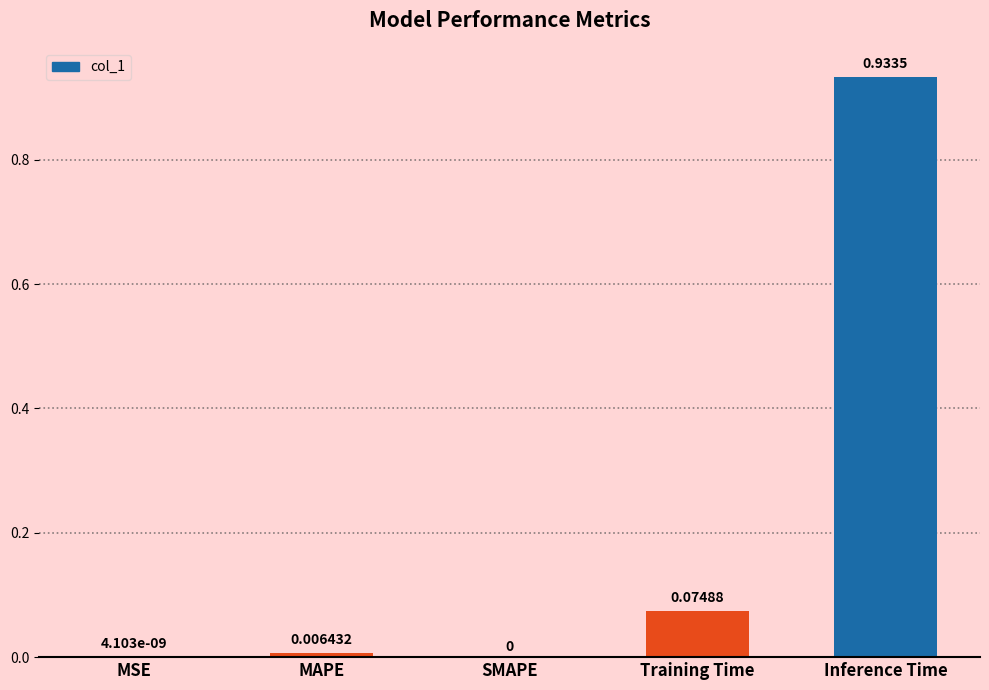

Between Inference Time and Training Time, which is larger?

Inference Time